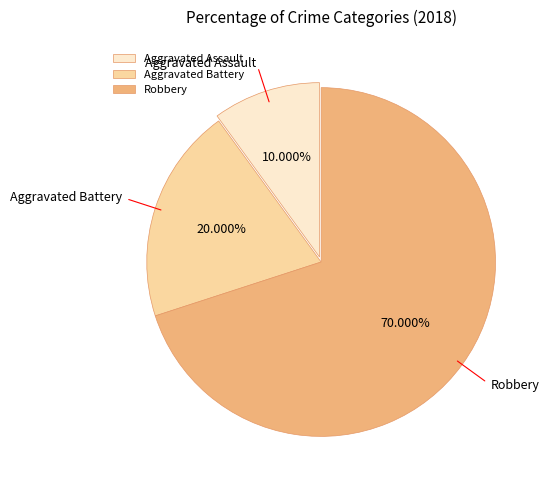

Is it true that Robbery is 60% of the pie?

False